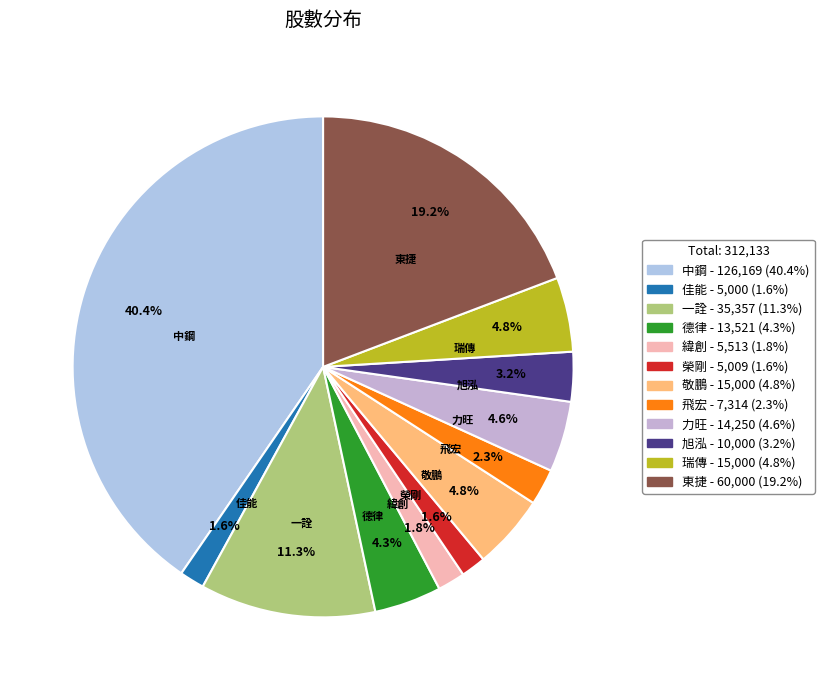

How many slices are in this pie chart?

12